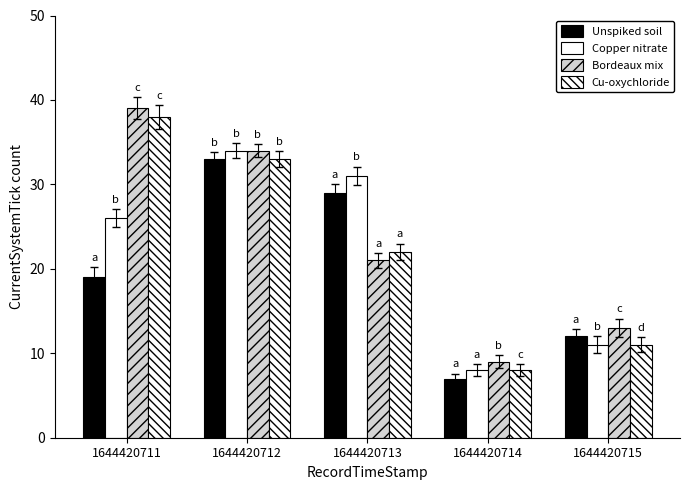

What is the average value of the Unspiked soil series?

20